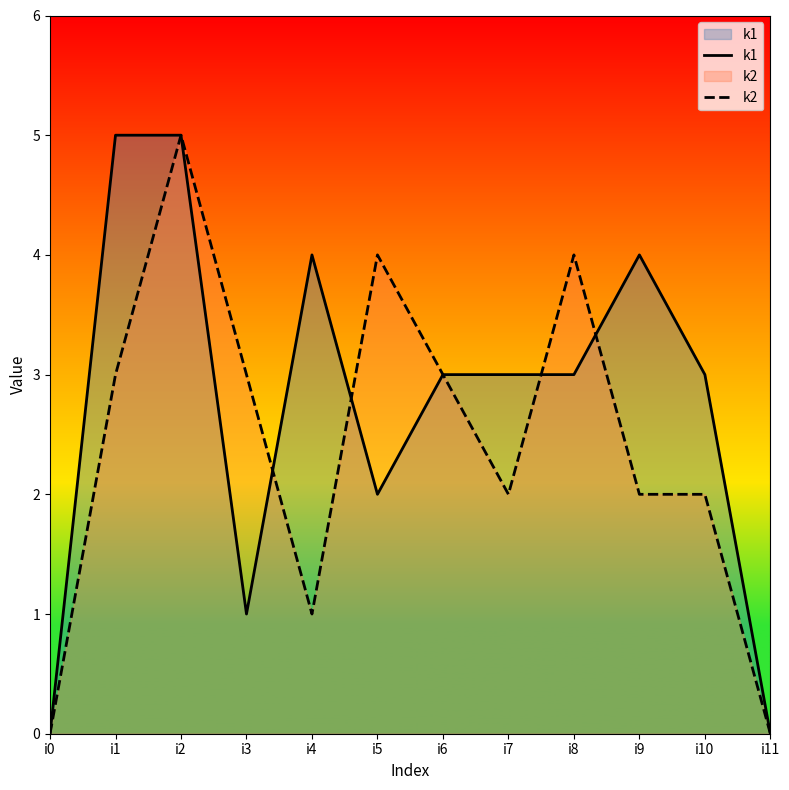

Which series has the largest range (max minus min)?

k1